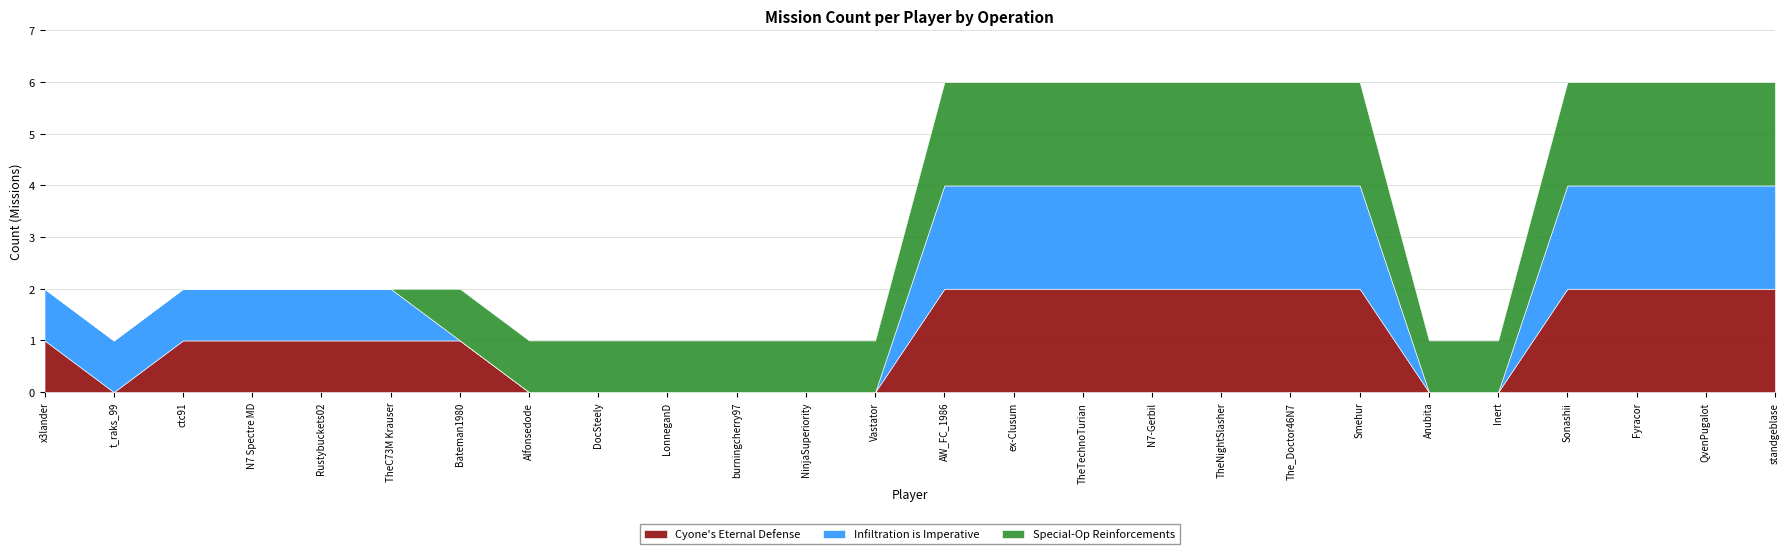

How many intersections are there between Infiltration is Imperative and Special-Op Reinforcements?

1